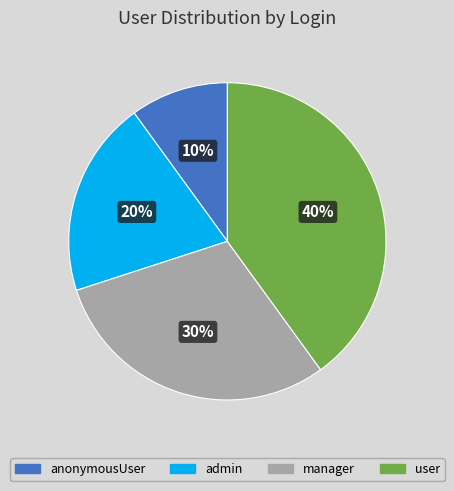

To the nearest percent, what percentage of the pie is anonymousUser?

10%